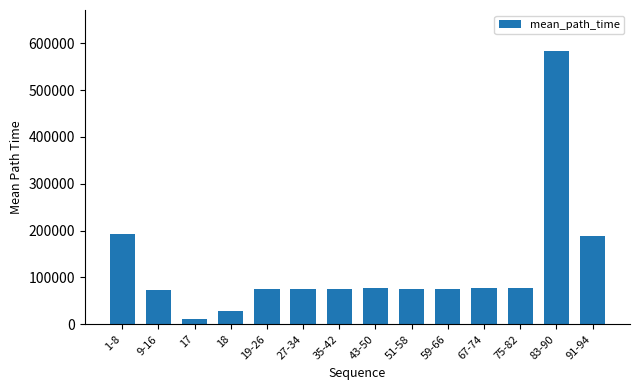

Are the bars grouped side by side (vs. stacked)?

No